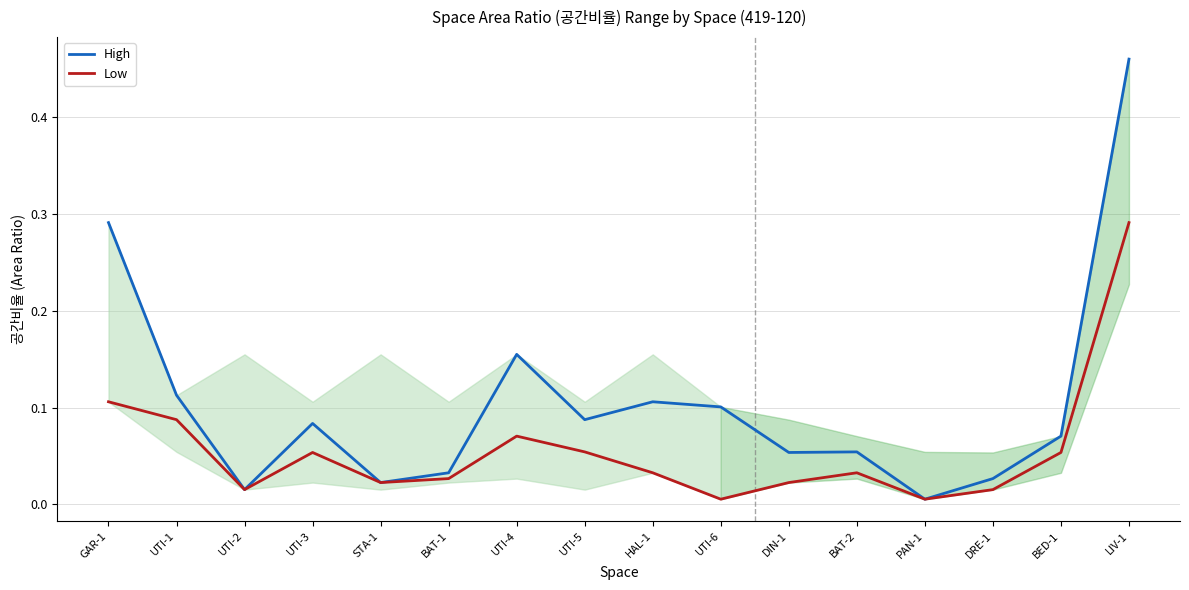

Rank the series by their maximum value, from highest to lowest.

High, Low